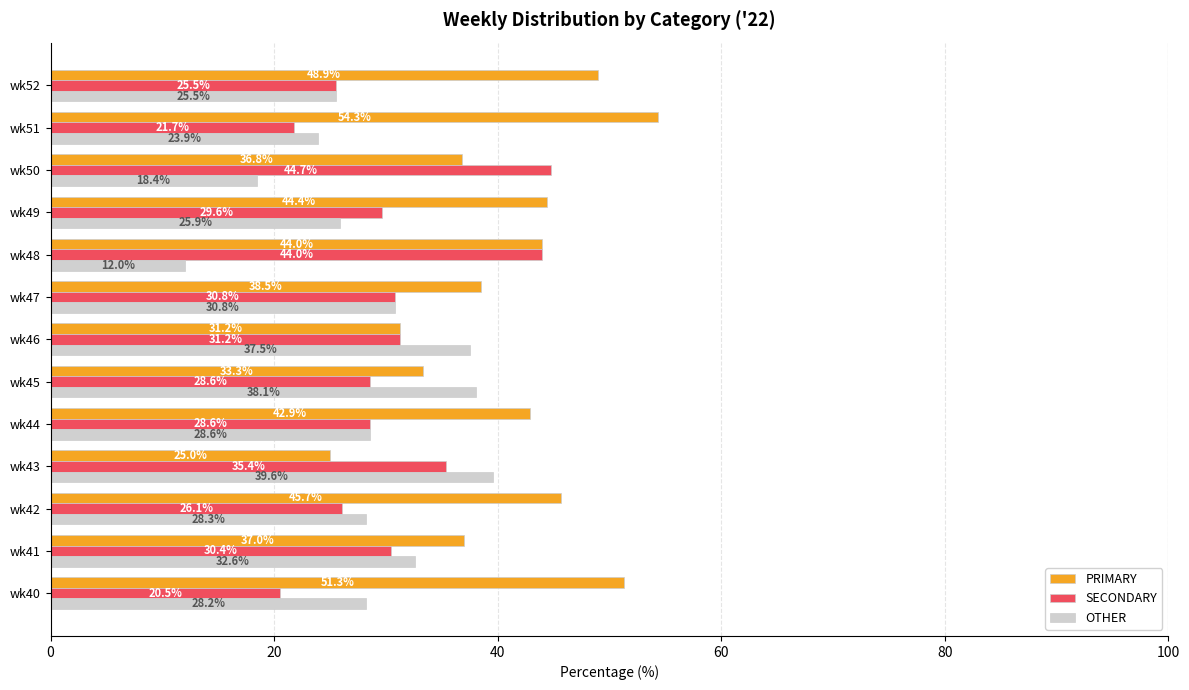

What is the sum of the OTHER values at wk52 and wk51?

49.4